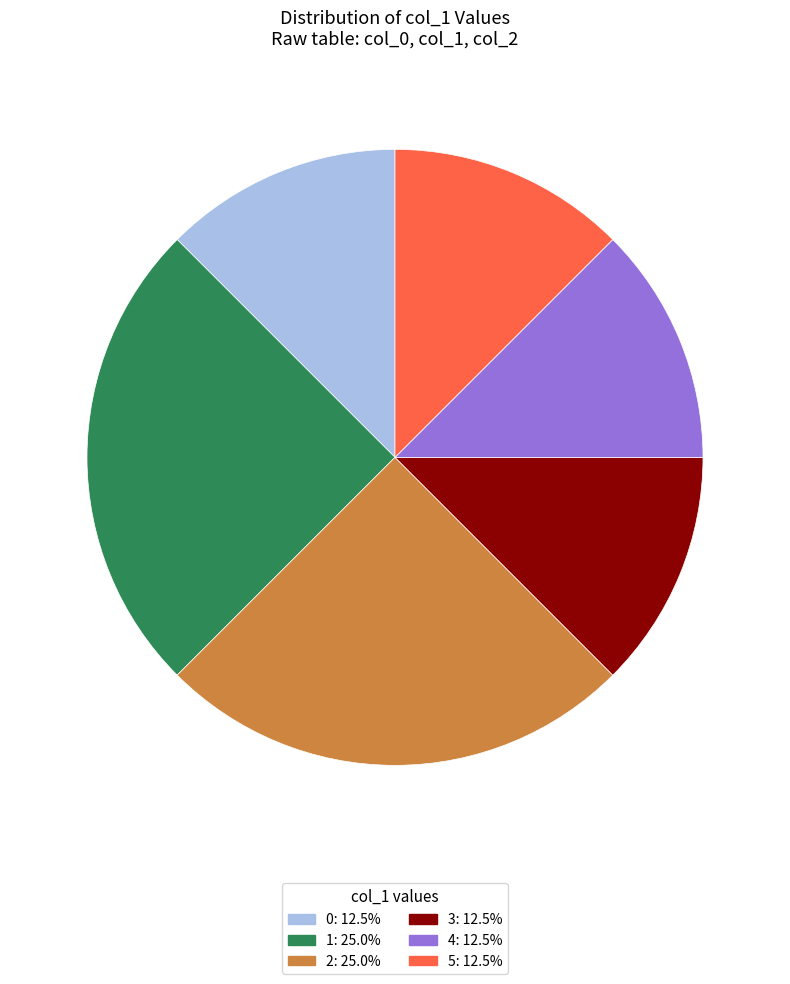

Is it true that 3 is 31% of the pie?

False